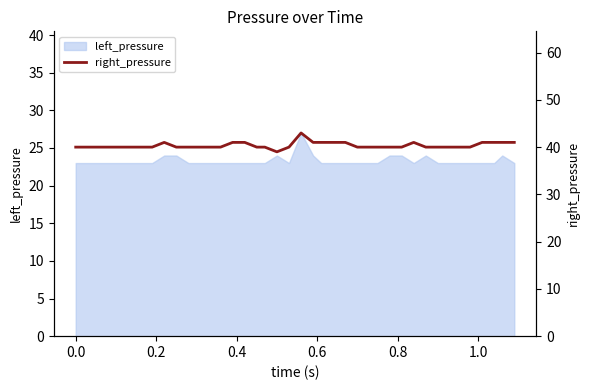

What is the lowest value of the left_pressure series?

23